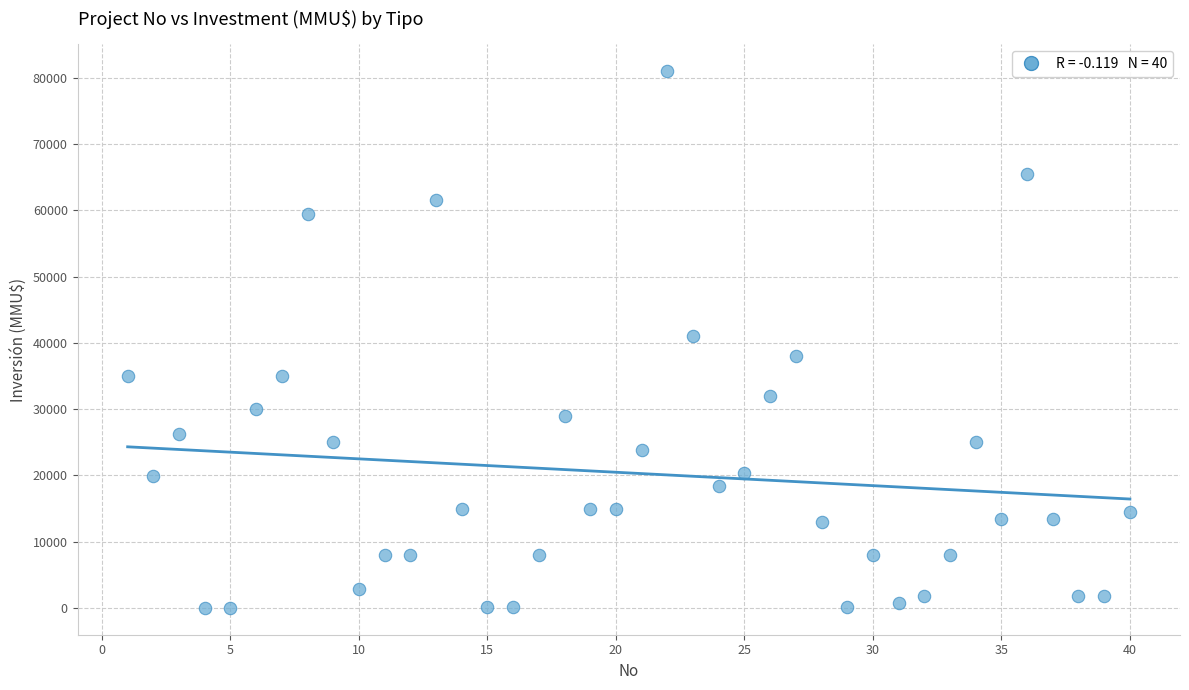

What is the range of X values (max minus min)?

39